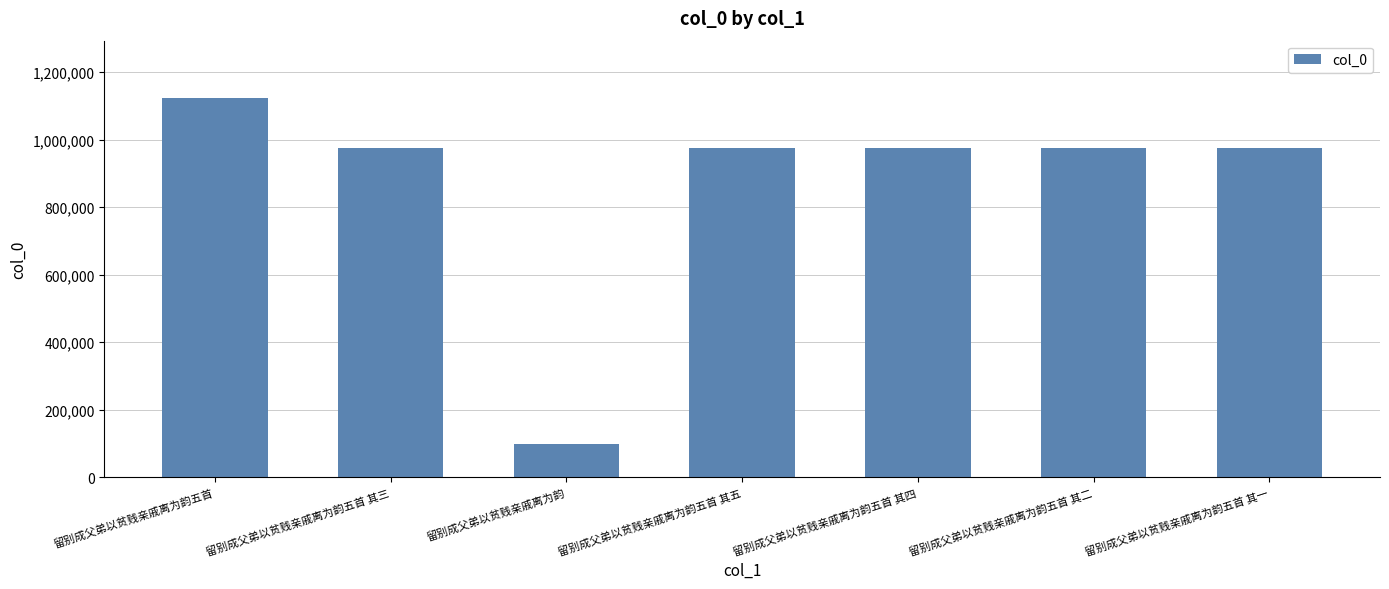

What is the difference between the maximum and minimum values?

1027318